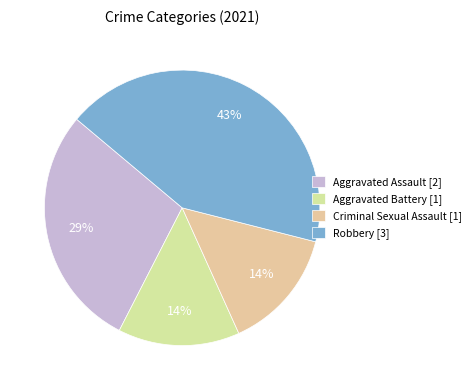

Rank the categories by value from lowest to highest.

Aggravated Battery, Criminal Sexual Assault, Aggravated Assault, Robbery